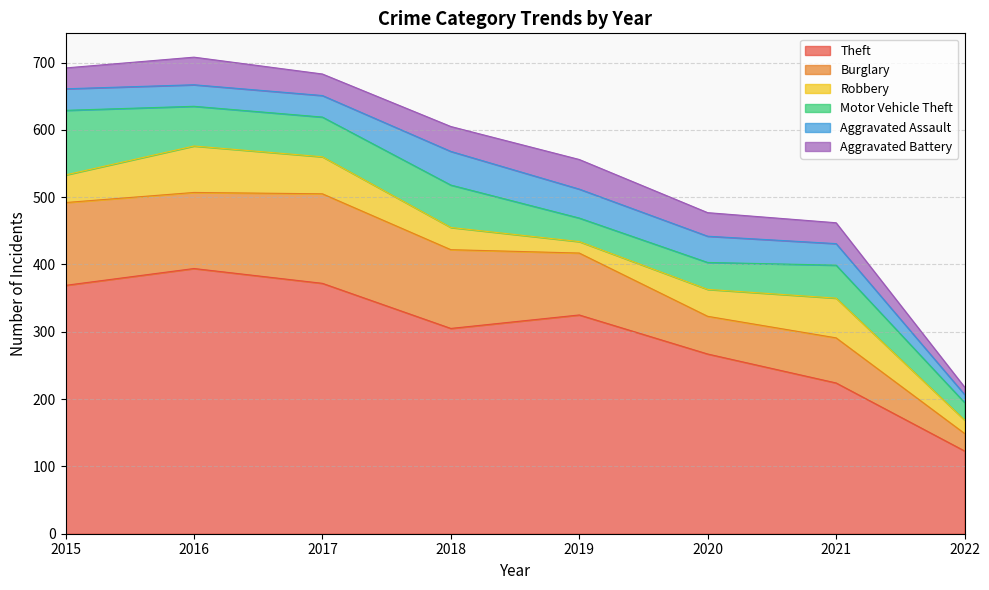

What is the difference between the Motor Vehicle Theft values at 2022 and 2019?

9